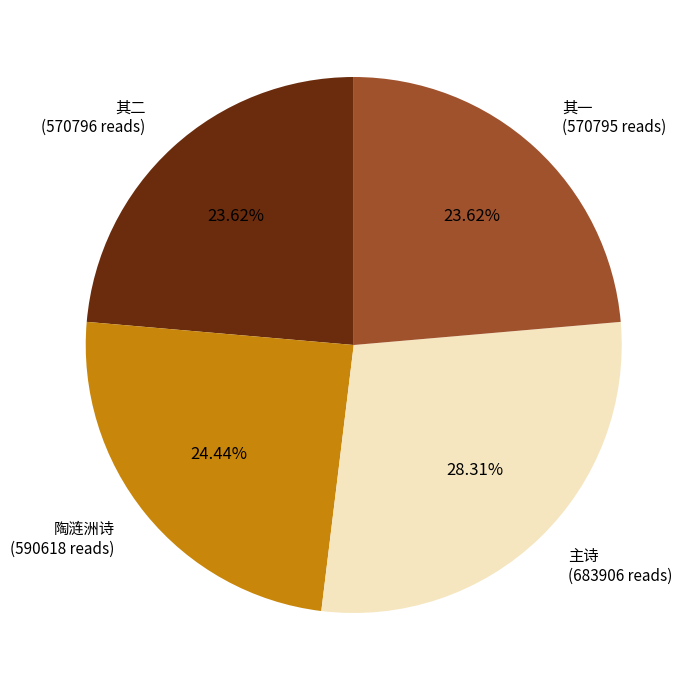

Which slice is the largest?

主诗 (683906 reads)